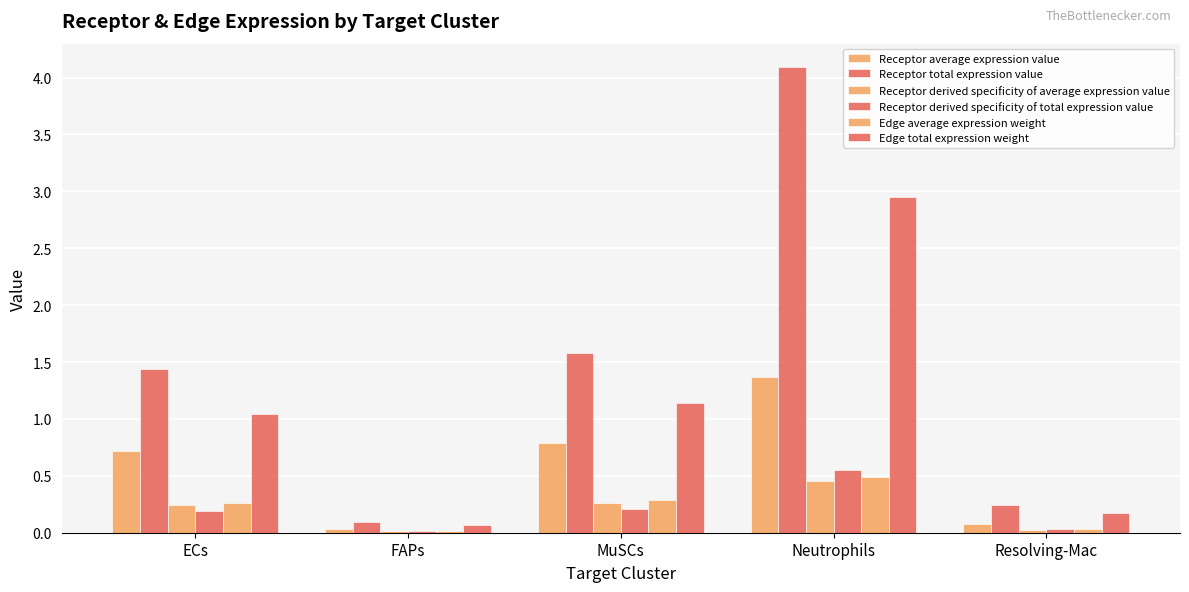

Does the chart contain stacked bars?

No